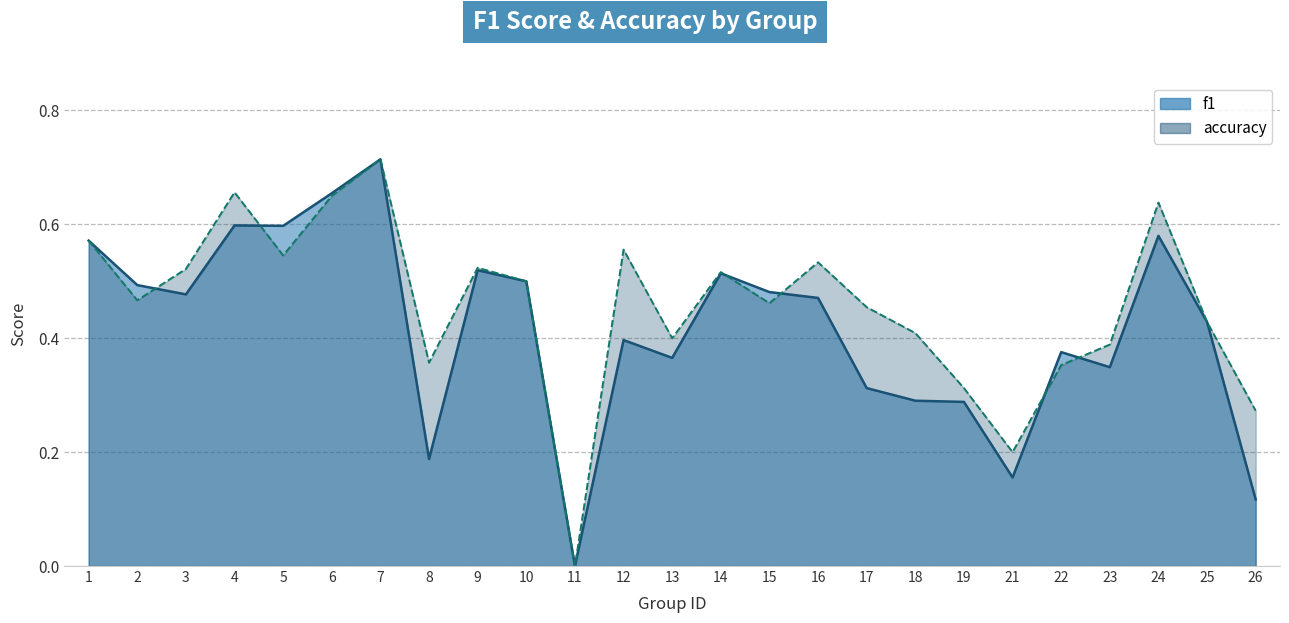

List the series in order of their peak value, lowest first.

f1, accuracy